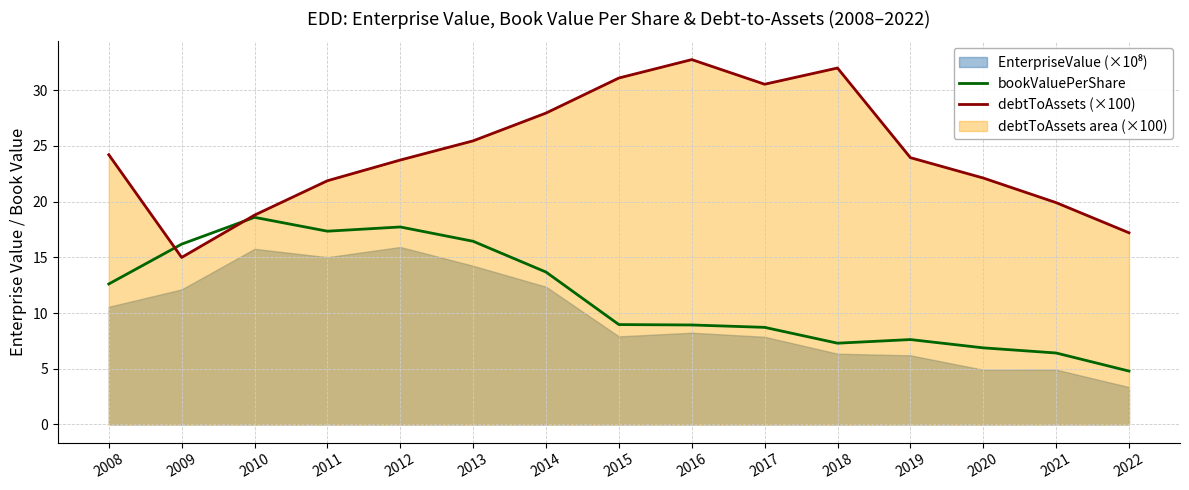

Between 2008 and 2022, which series saw the biggest shift?

bookValuePerShare